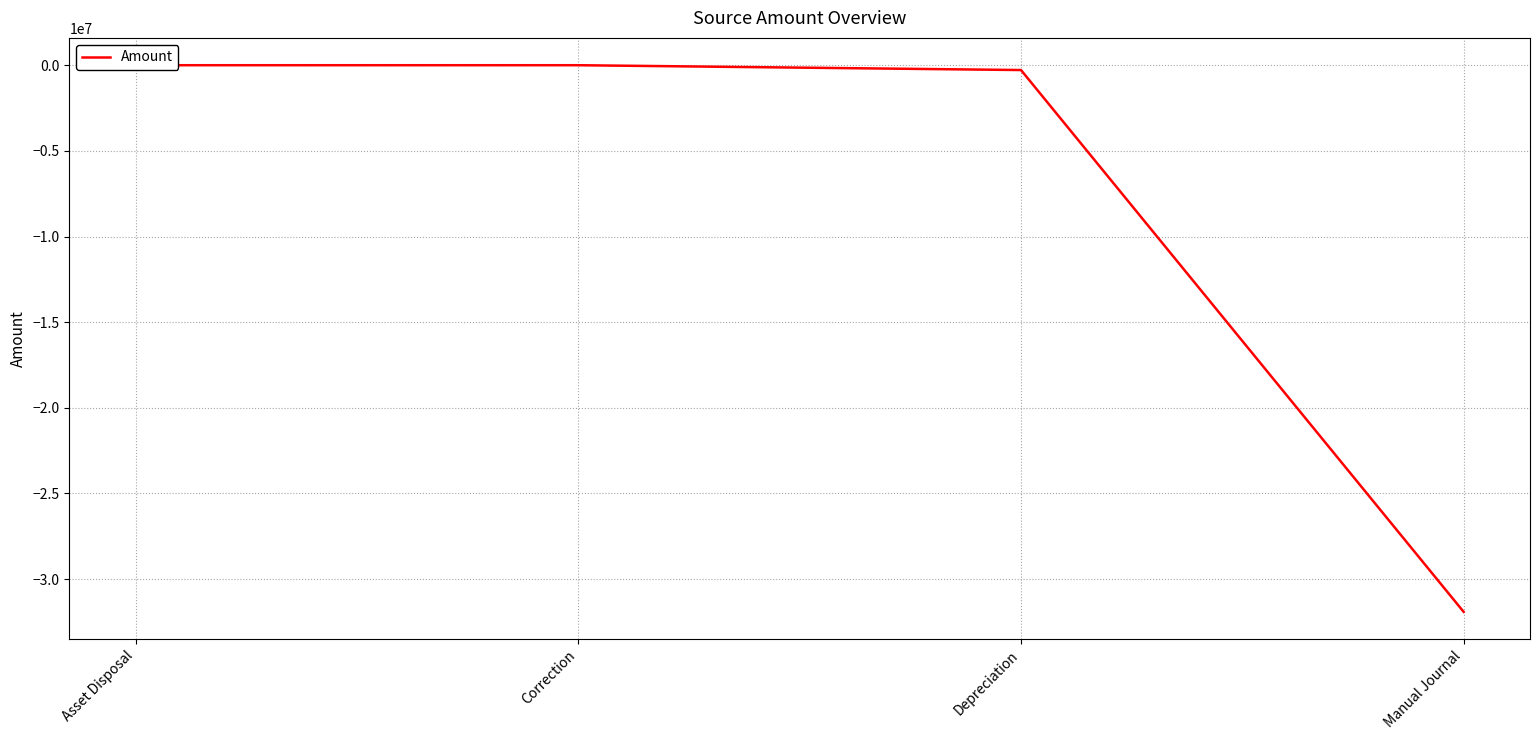

List the labels in order of value, smallest first.

Manual Journal, Depreciation, Correction, Asset Disposal